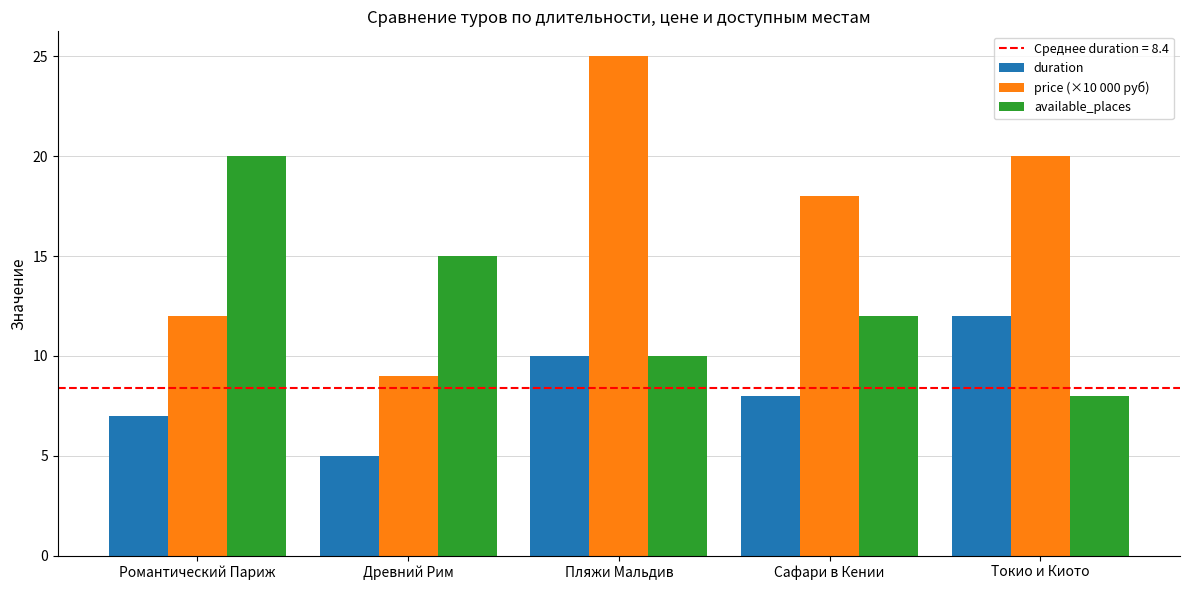

How many data points does each series have?

5